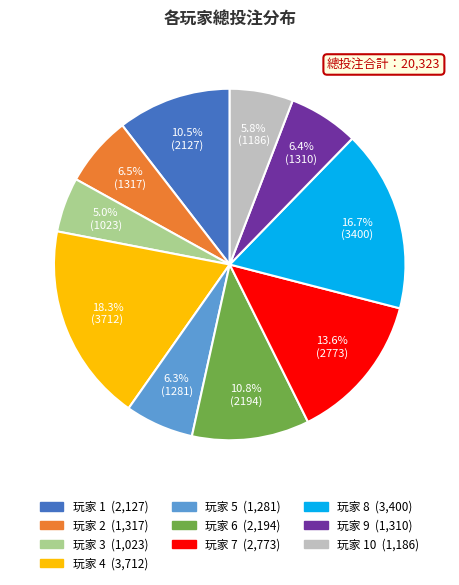

How many segments does this pie chart have?

10